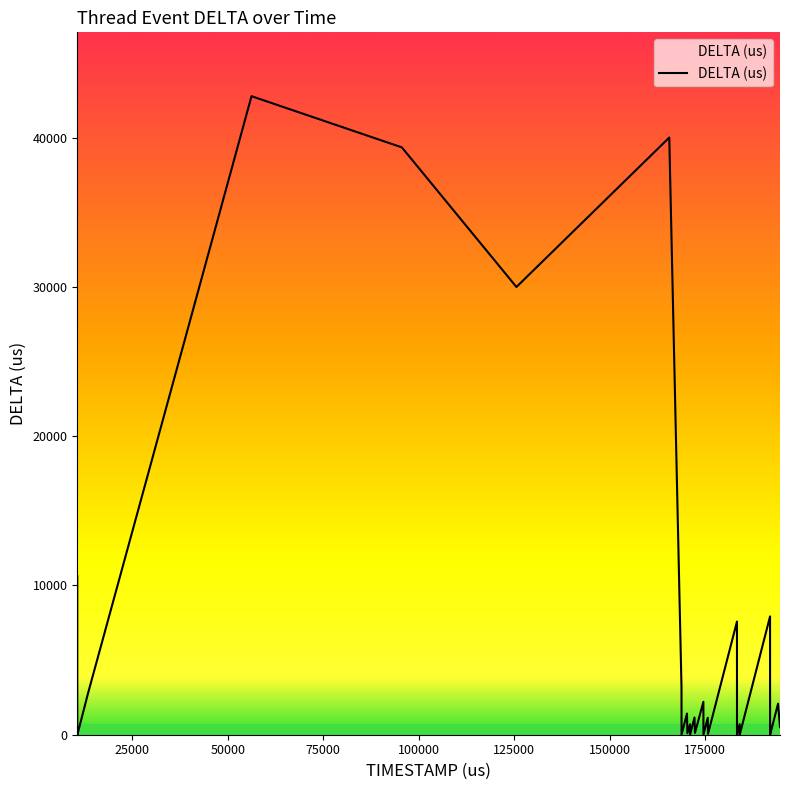

What is the difference between the maximum and minimum values?

42766